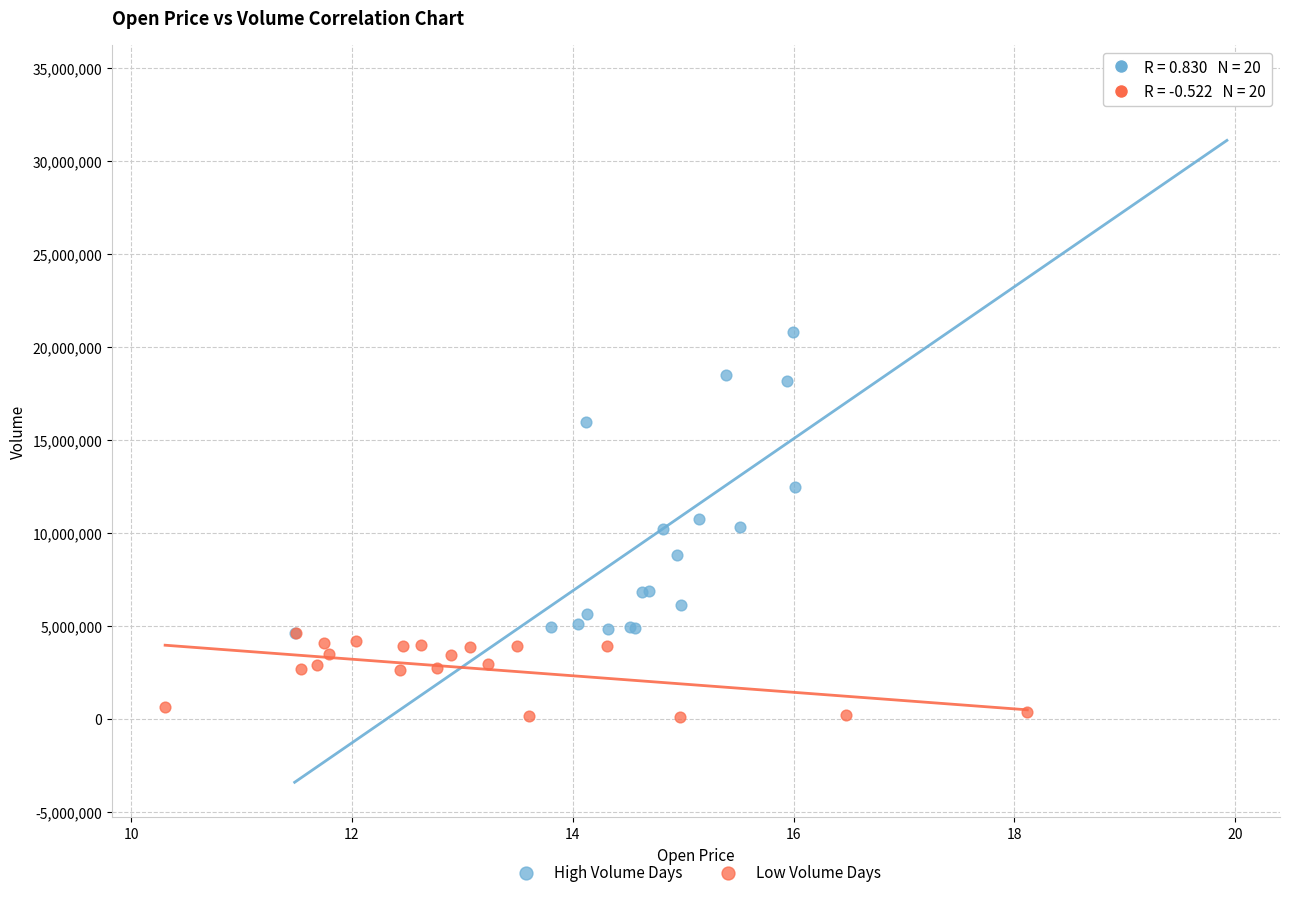

Which series reaches the maximum Y coordinate?

High Volume Days